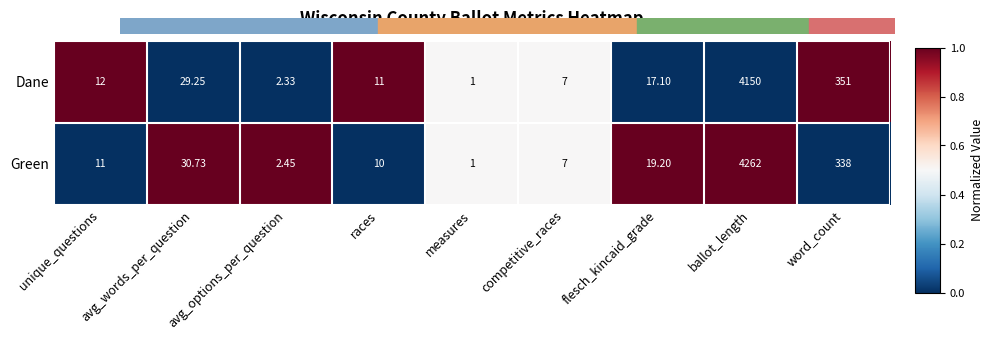

Which series has the largest range (max minus min)?

Green